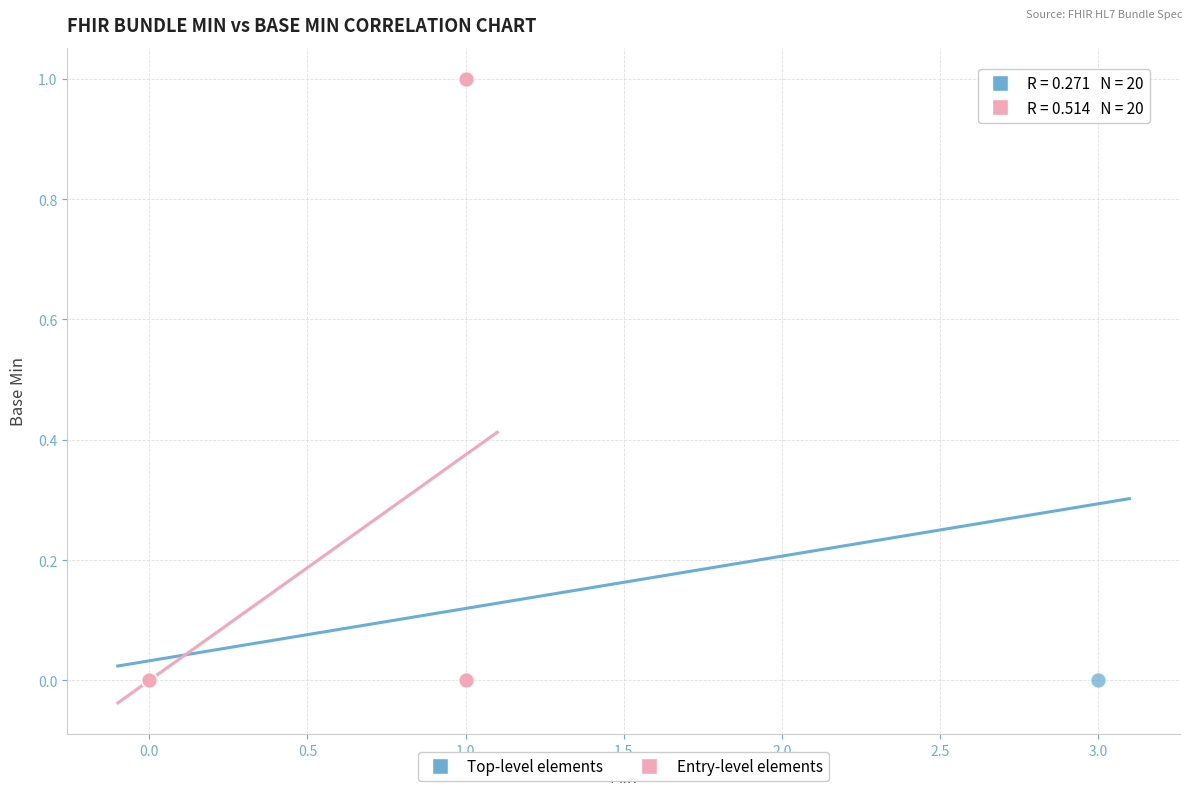

What are all the series names shown in the legend?

Top-level elements, Entry-level elements